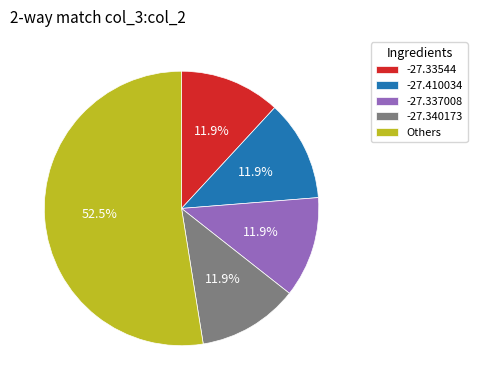

What is the ratio of the value at -27.410034 to the value at -27.33544?

1.0